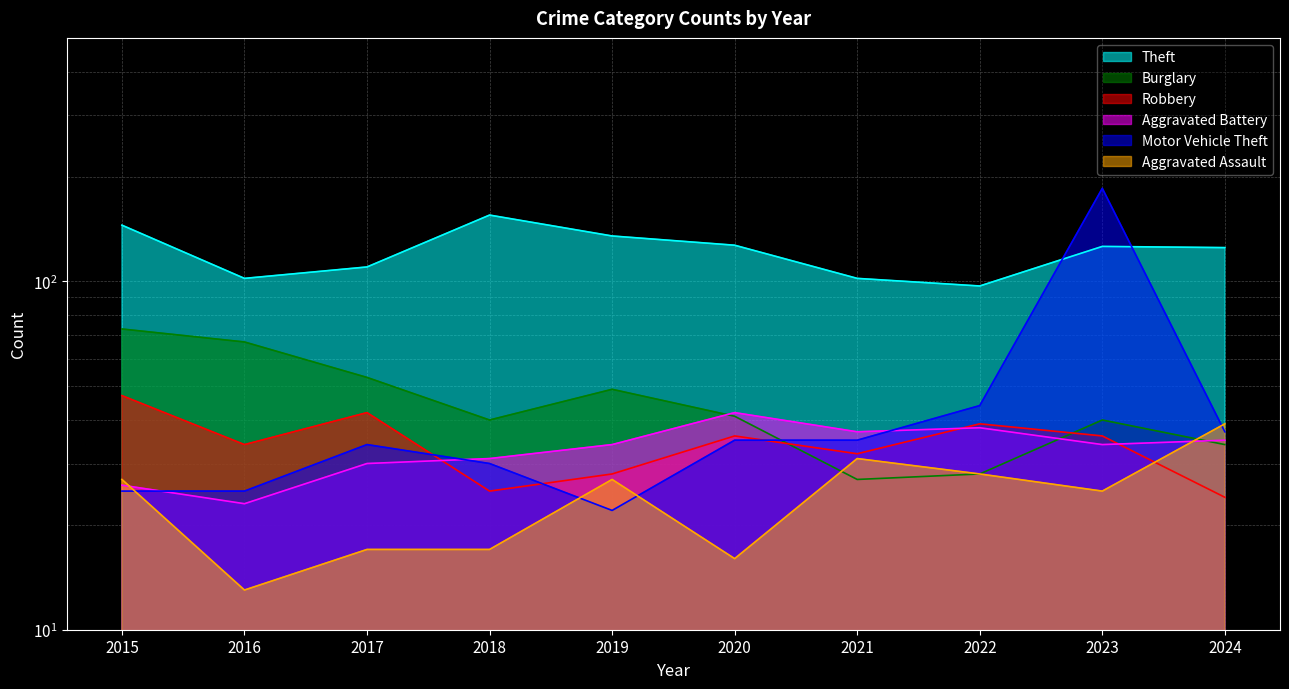

The value of Robbery at 2016 is 45. True or false?

False